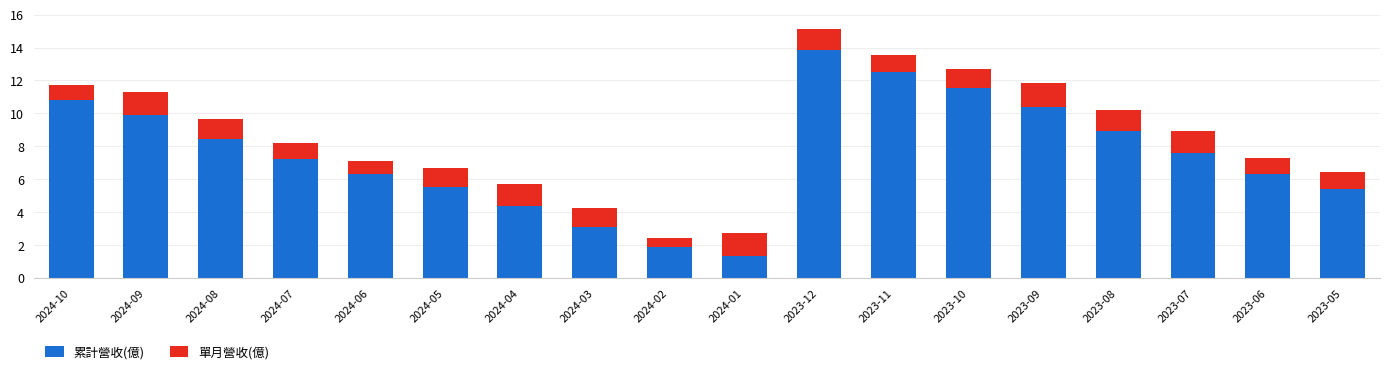

At which label is 累計營收(億) closest to 7?

2024-07